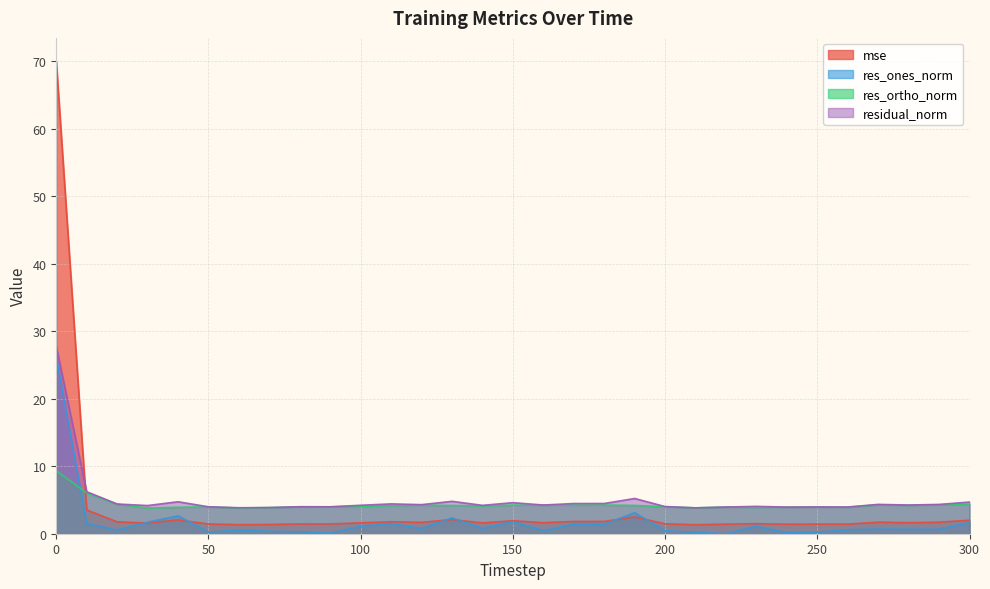

How many times do mse and residual_norm cross each other?

1